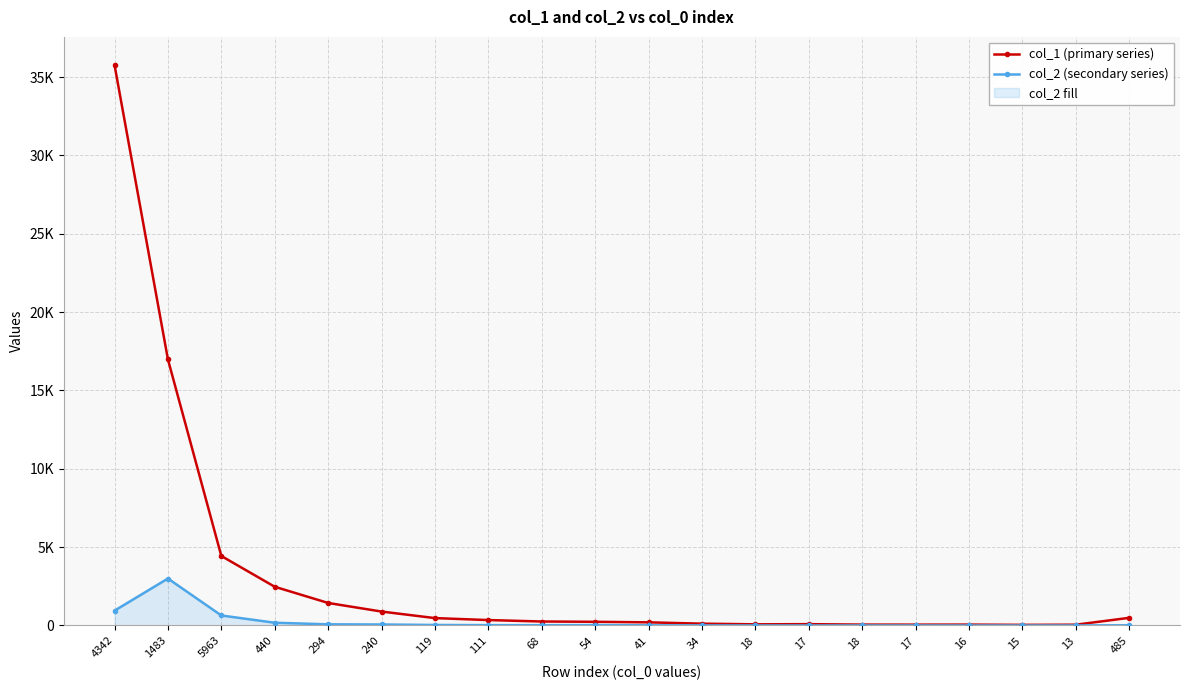

Between 240 and 17, which series saw the biggest shift?

col_1 (primary series)